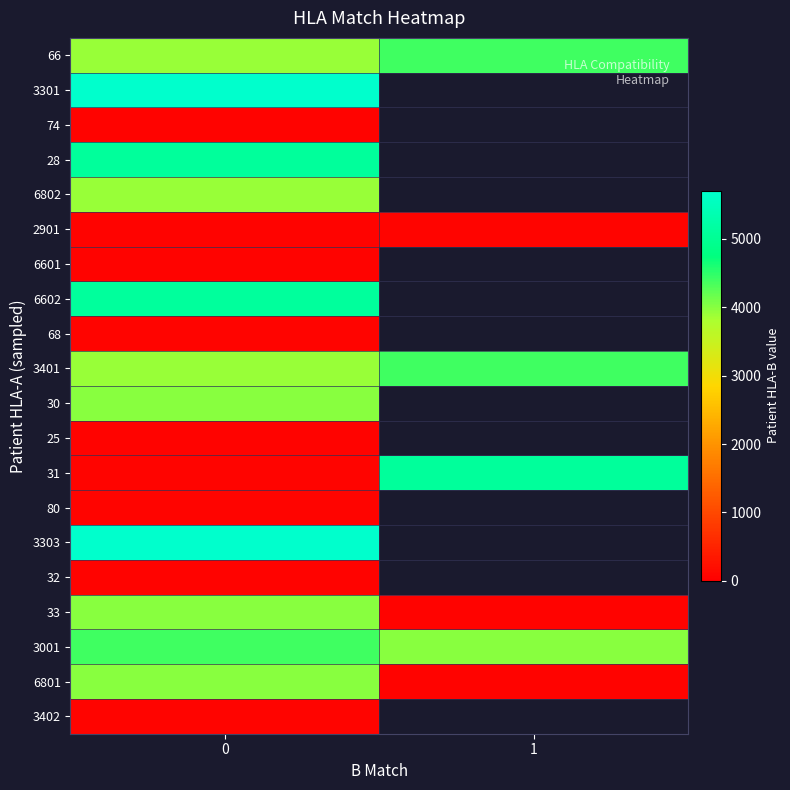

What is the approximate value of 3401 at 1?

4402.0